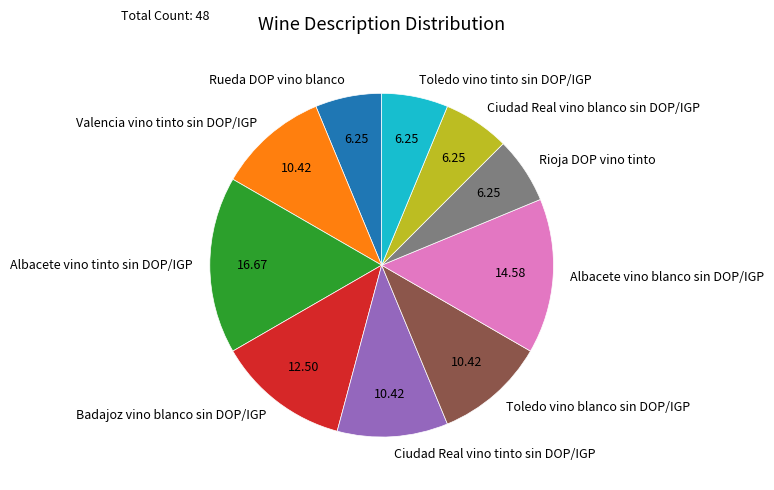

Approximately how many times larger is the value at Toledo vino blanco sin DOP/IGP compared to Ciudad Real vino tinto sin DOP/IGP?

1.0